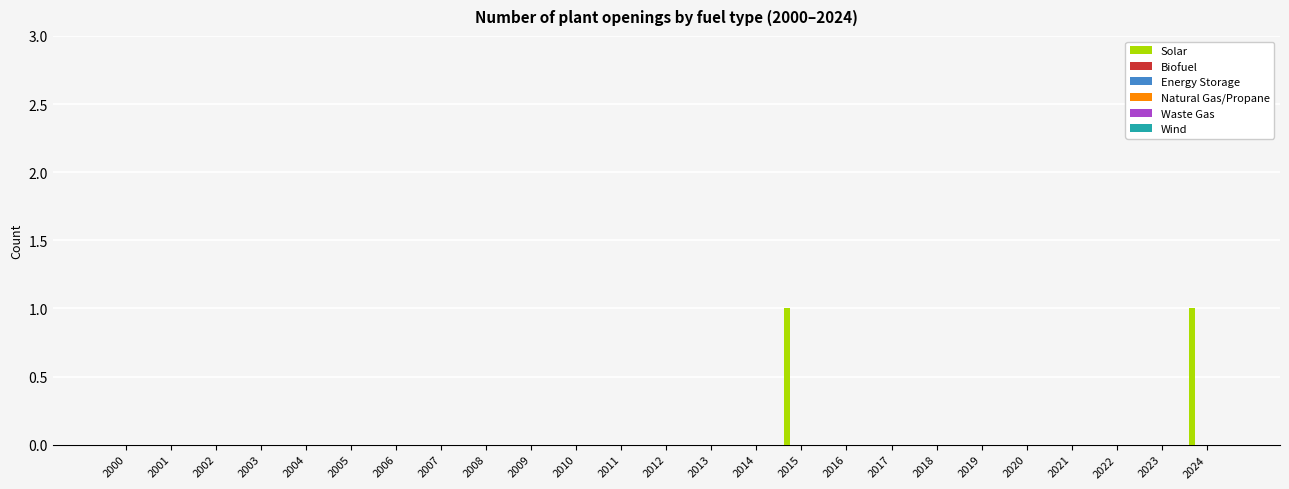

Count the number of categories in the chart.

25